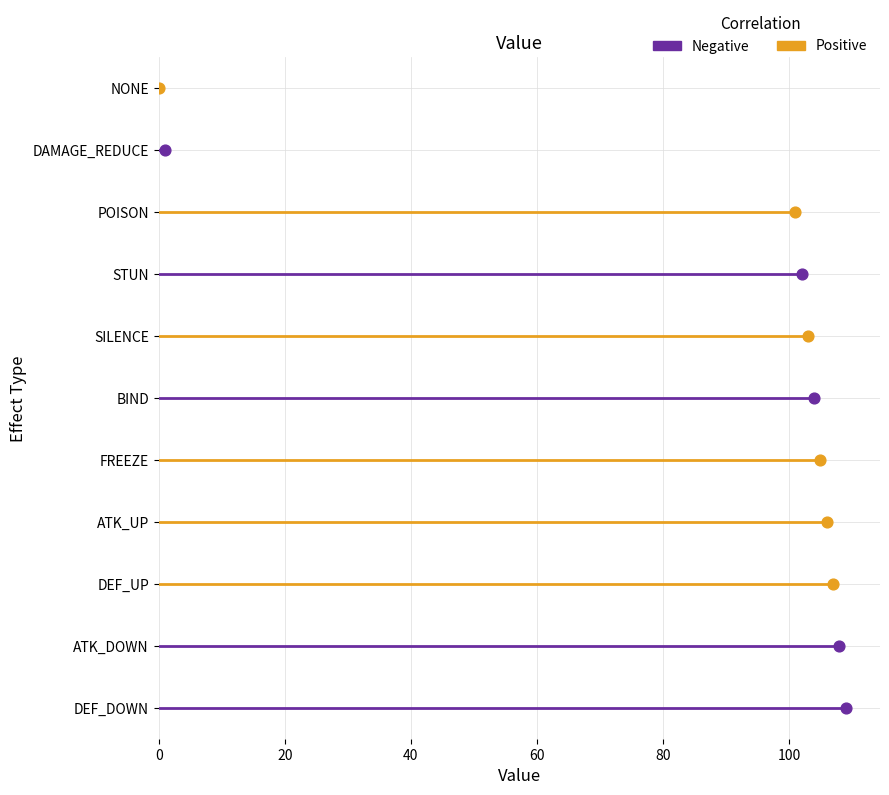

What are all the series names shown in the legend?

Positive, Negative